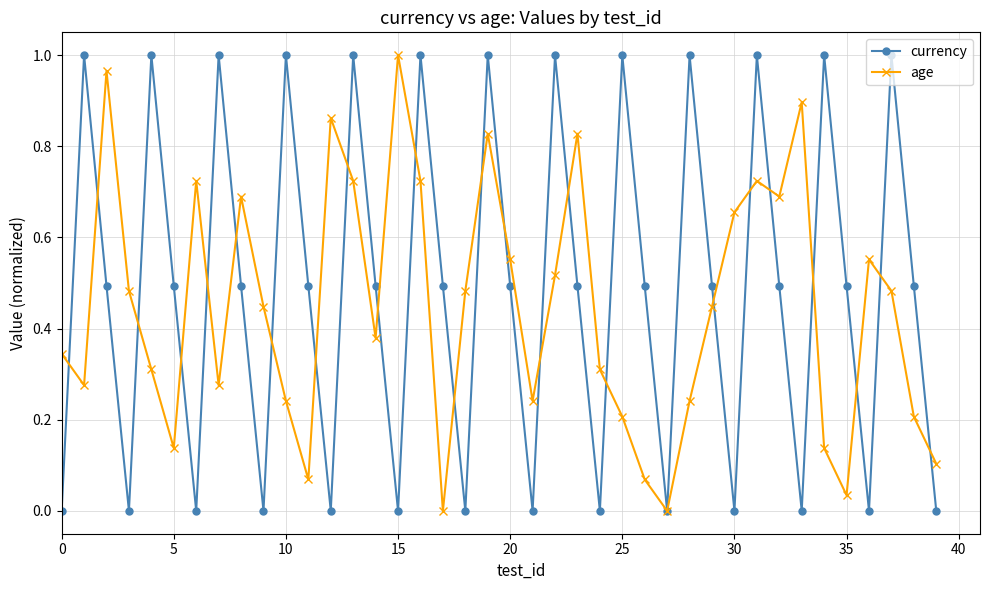

How many interior local peaks does the currency series have?

13